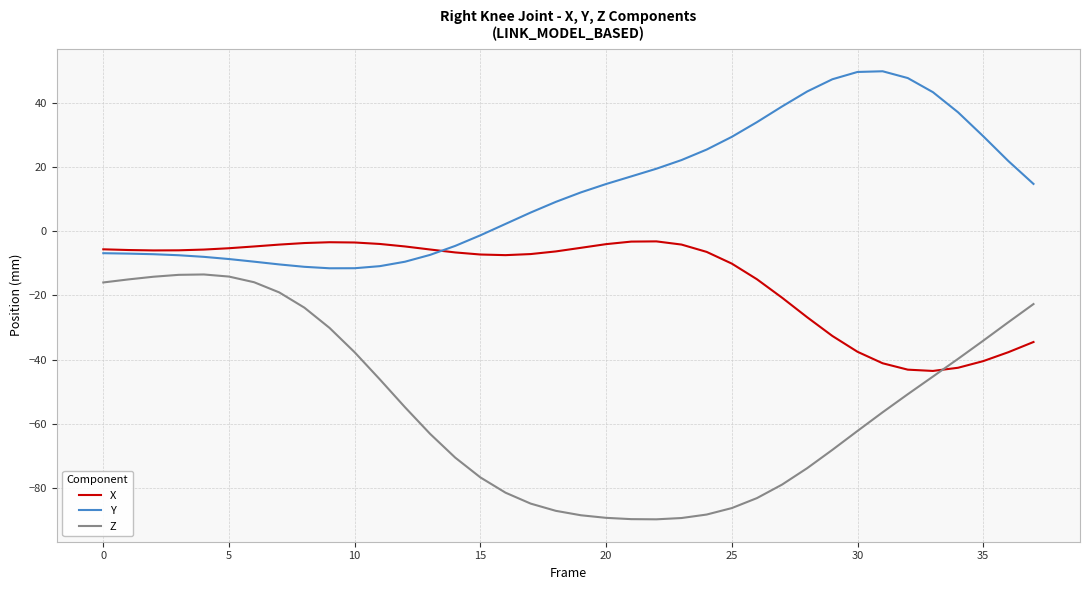

How many distinct data groups are displayed?

3